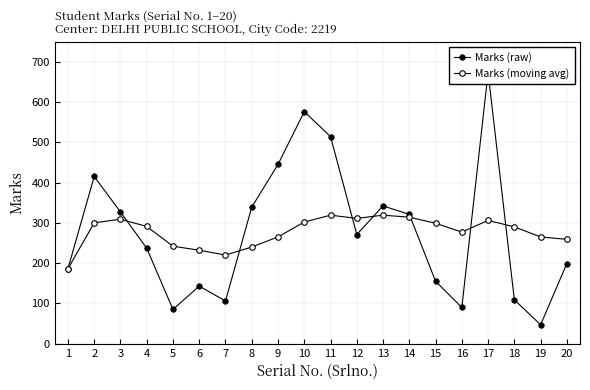

True or false: Marks (moving avg) and Marks (raw) cross at least once.

True